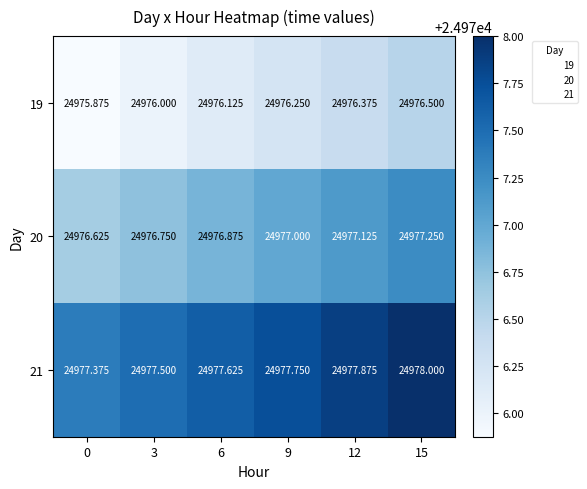

Is the value of 20 at 3 greater than the value of 21 at 6?

No